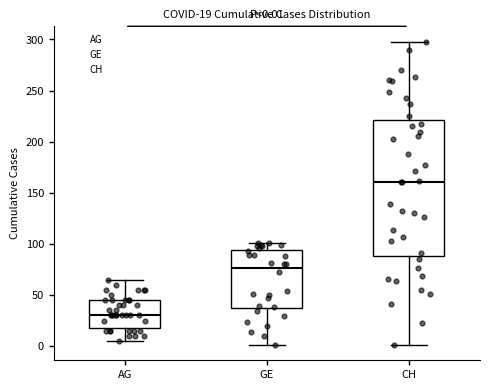

Which box is the tallest, from its lower edge to its upper edge?

CH